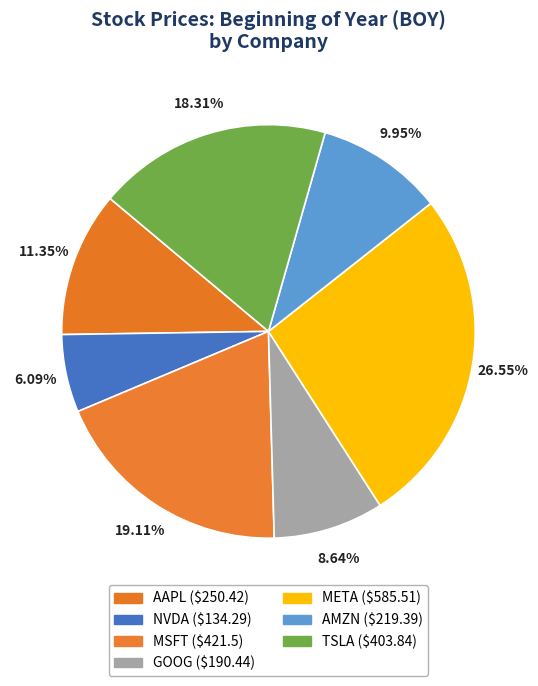

What is the ratio of the value at GOOG to the value at AMZN?

0.9